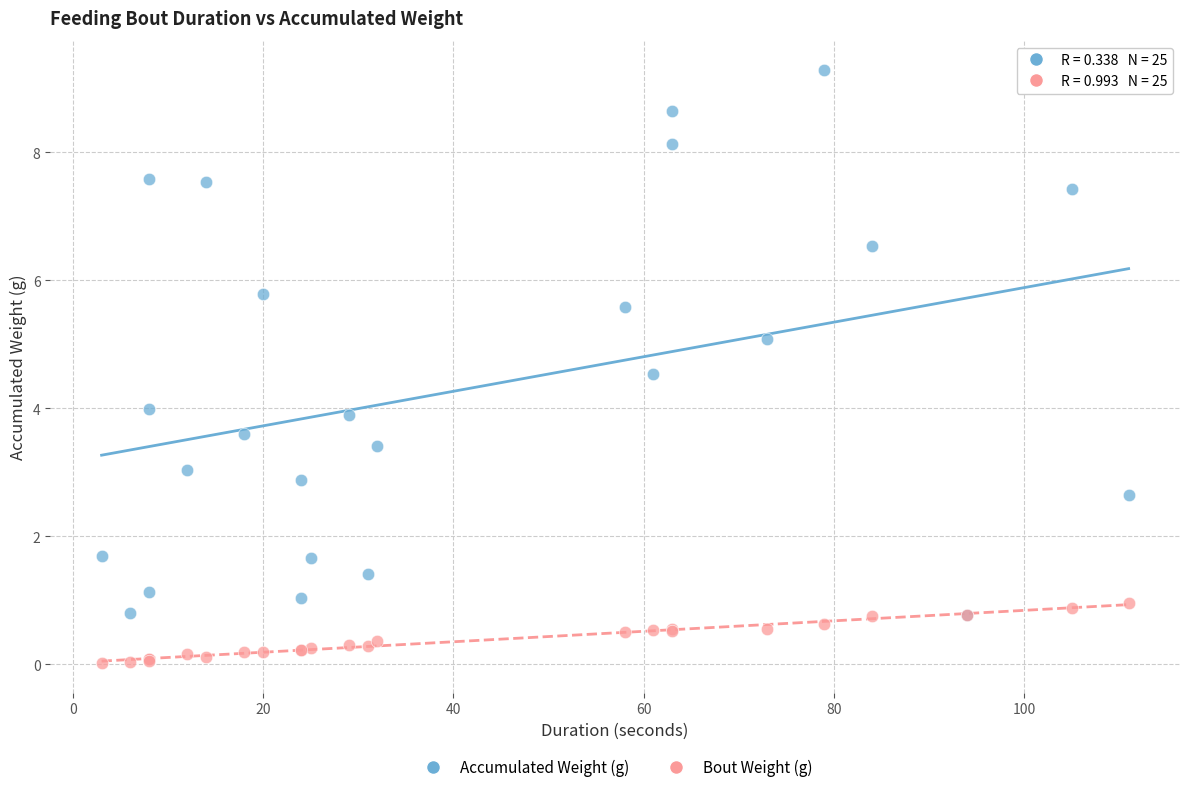

What are all the series names shown in the legend?

Accumulated Weight (g), Bout Weight (g)